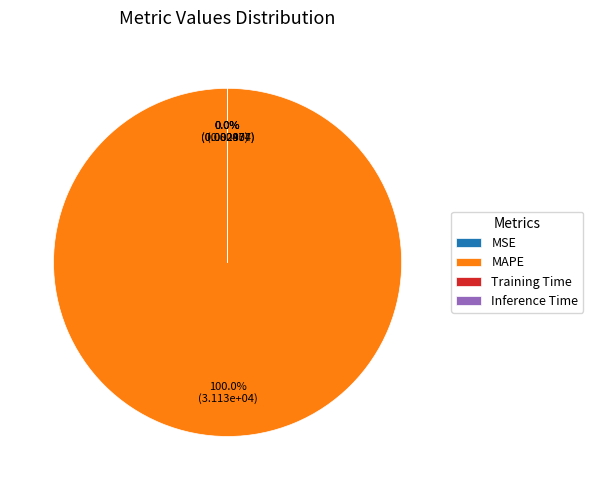

Is there any slice that represents more than half of the pie?

Yes